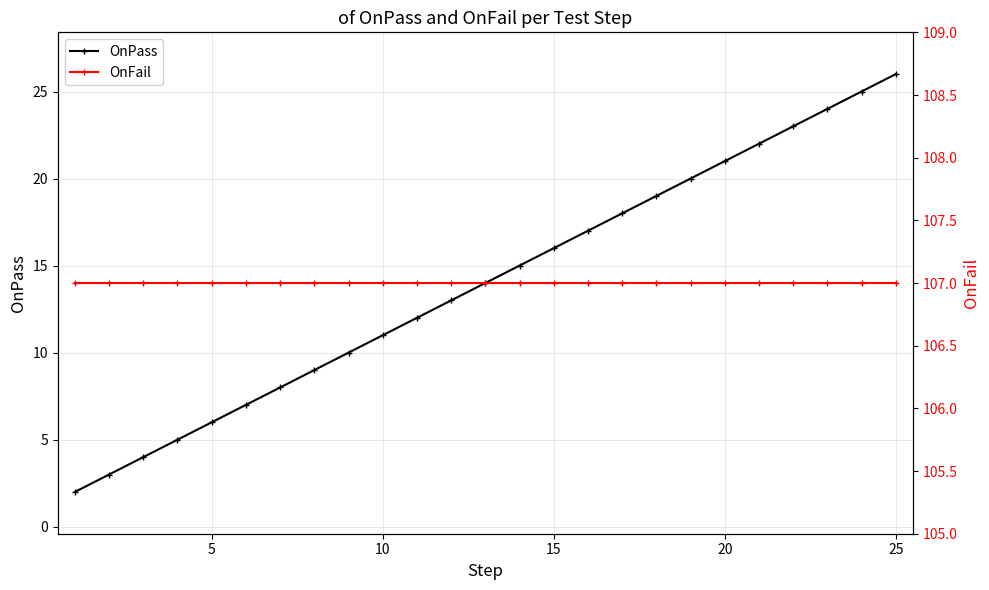

True or false: OnPass has more than 1 points higher than both neighbors.

False